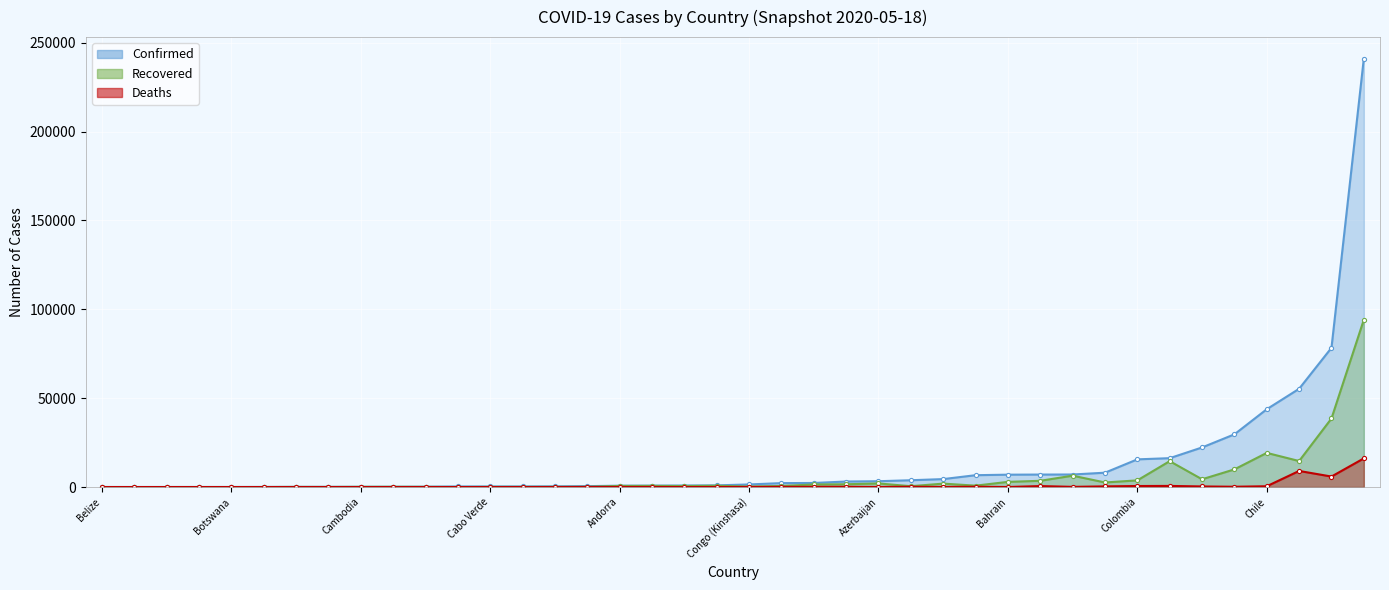

What is the difference between the Confirmed values at Brunei and Austria?

16101